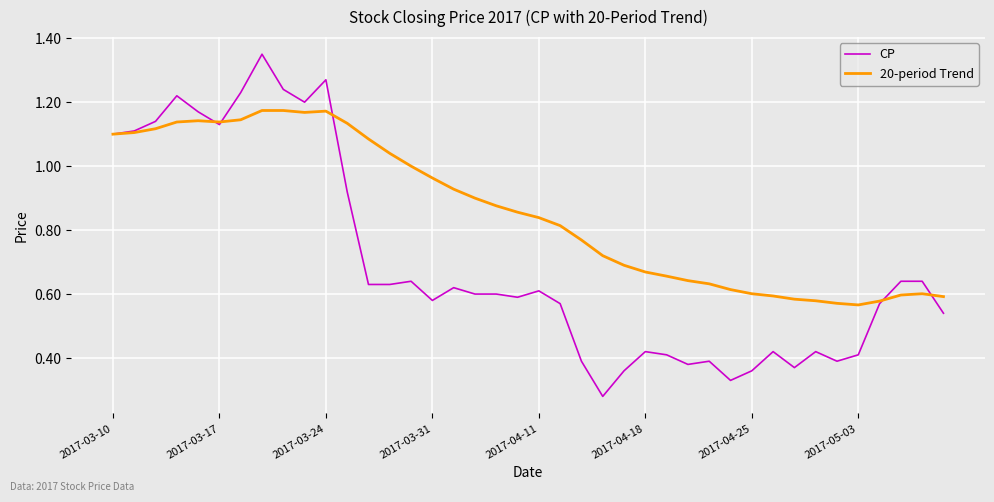

Which series has the widest spread of values?

CP